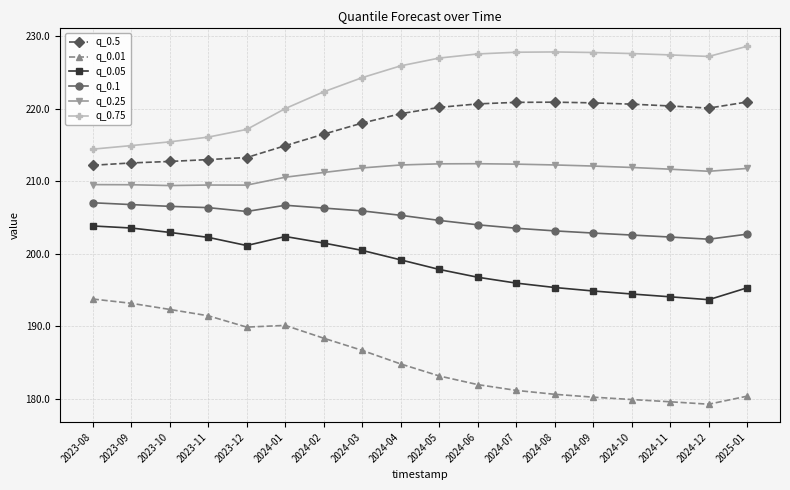

Count the number of data series in this chart.

6